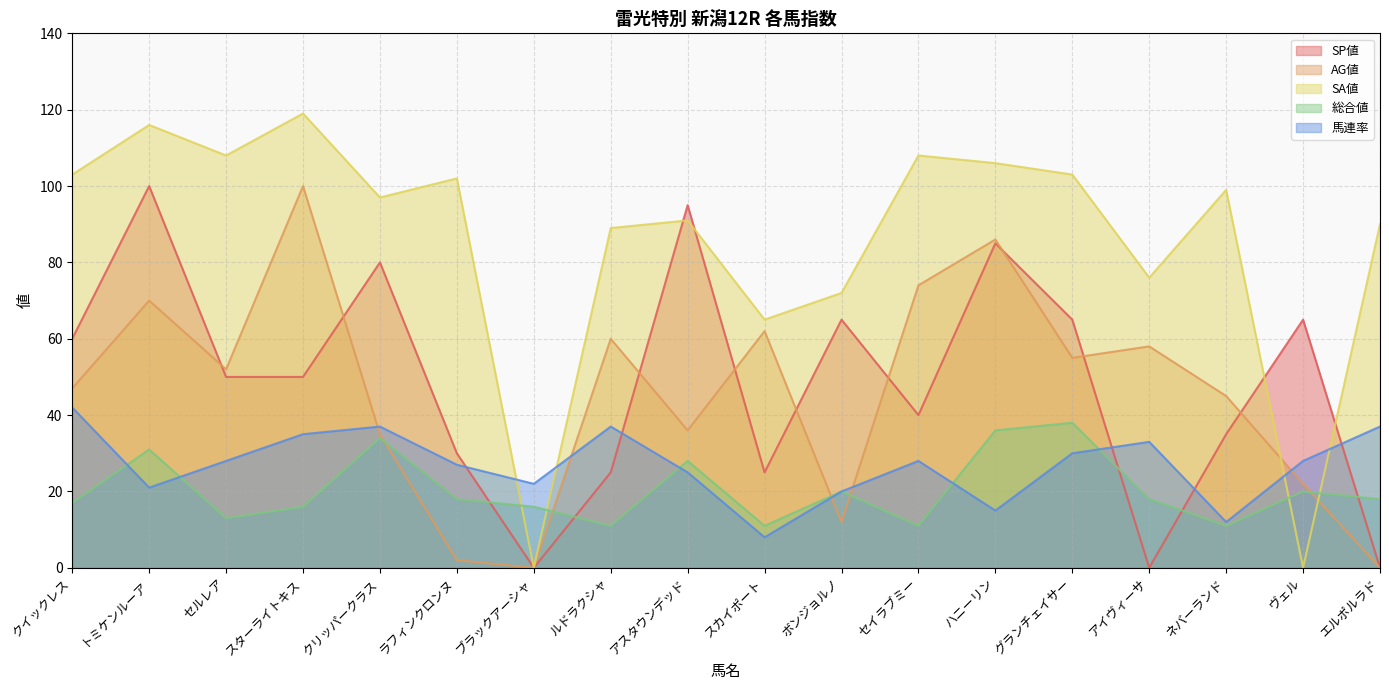

How many interior local peaks does the SP値 series have?

6